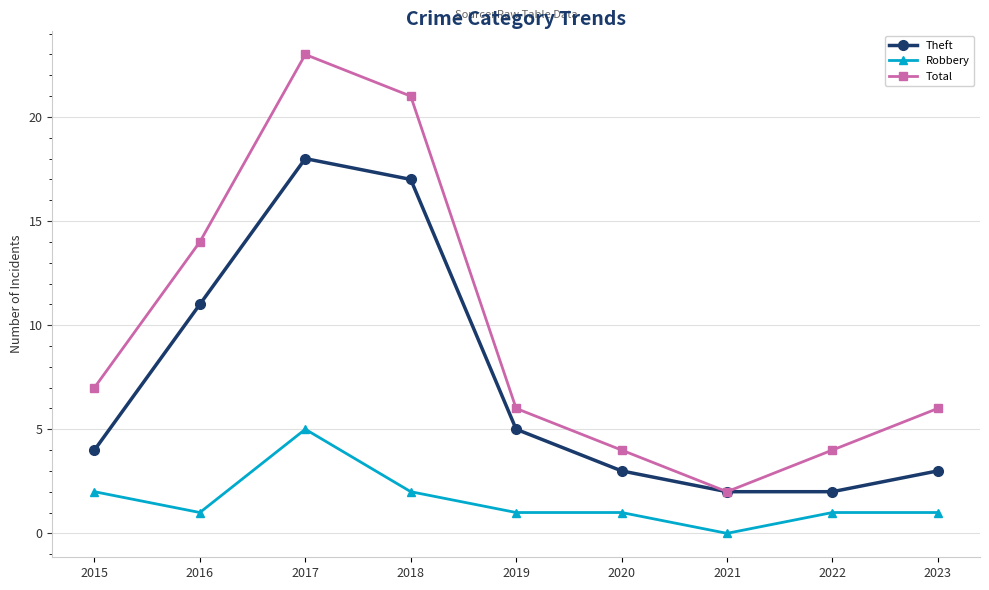

True or false: Theft has more than 1 interior local peaks.

False